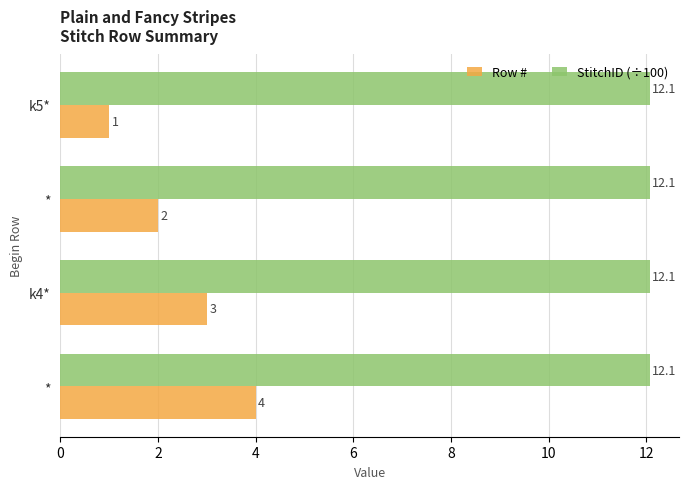

Rank the series by their maximum value, from lowest to highest.

Row #, StitchID (÷100)